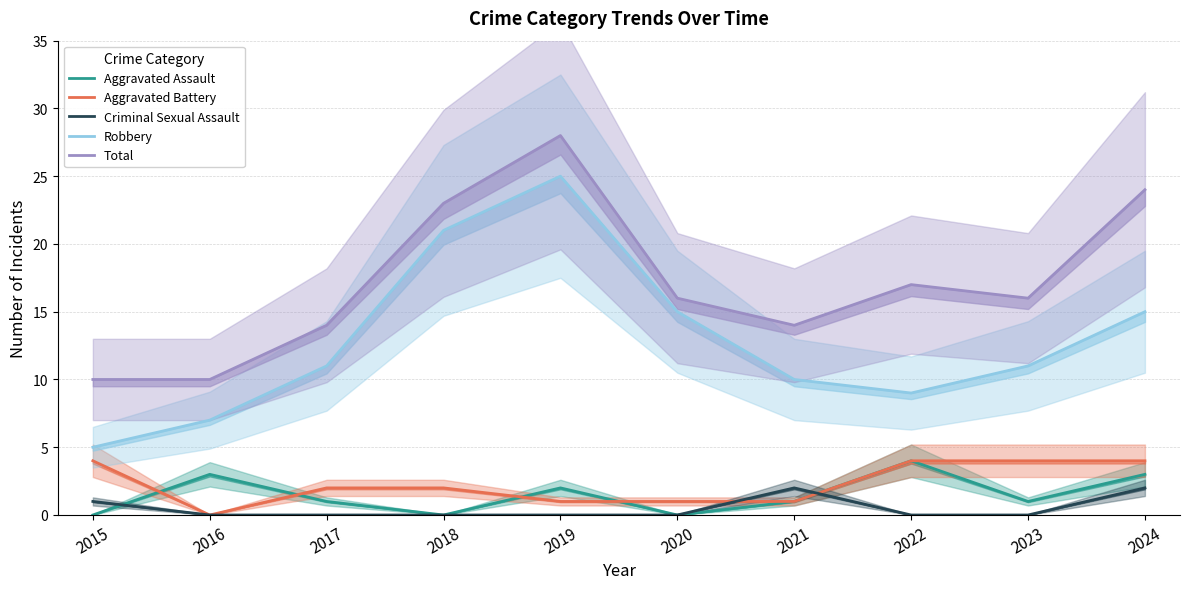

What is the value of the Aggravated Assault point at the 9th from the left?

1